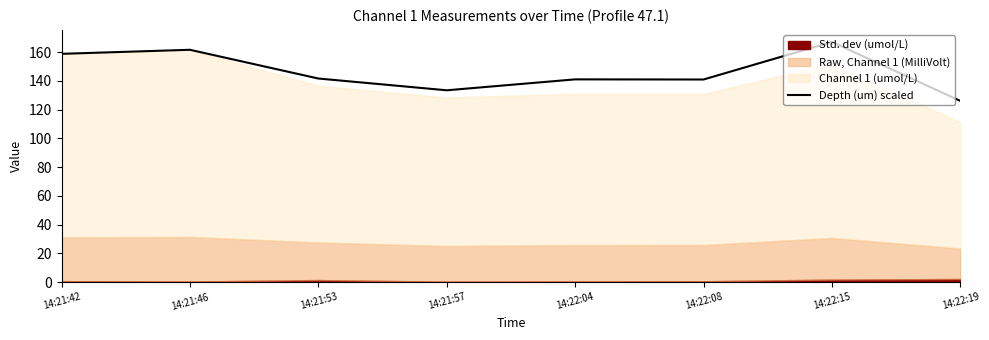

Reading left to right, what are all the values shown in this chart?

14:21:42=158.8	14:21:46=161.6	14:21:53=141.6	14:21:57=133.4	14:22:04=141.0	14:22:08=140.9	14:22:15=167.1	14:22:19=126.1